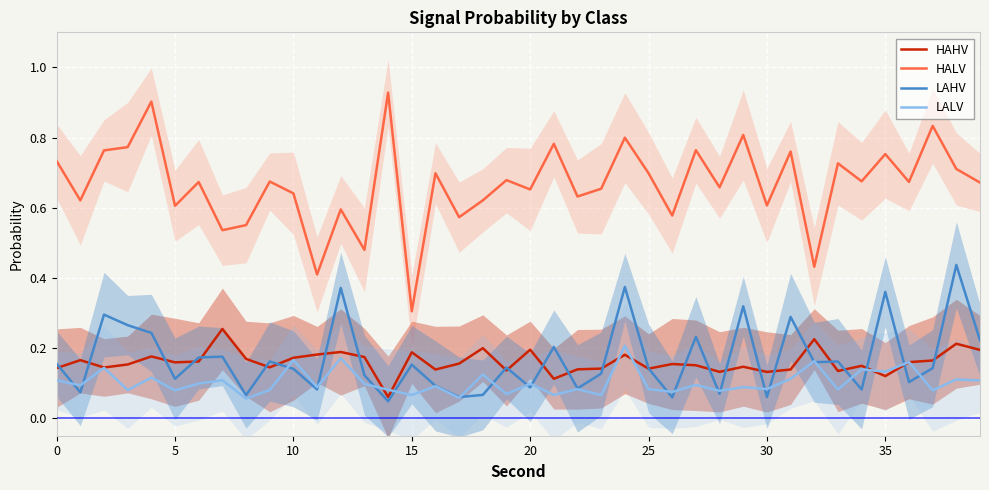

Is it true that LALV equals 0.1 at 15?

True